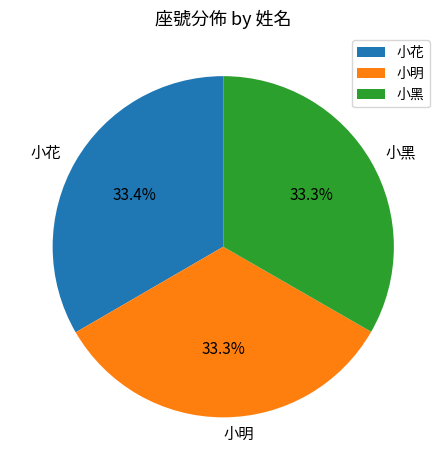

To the nearest percent, what portion does 小黑 represent?

33%